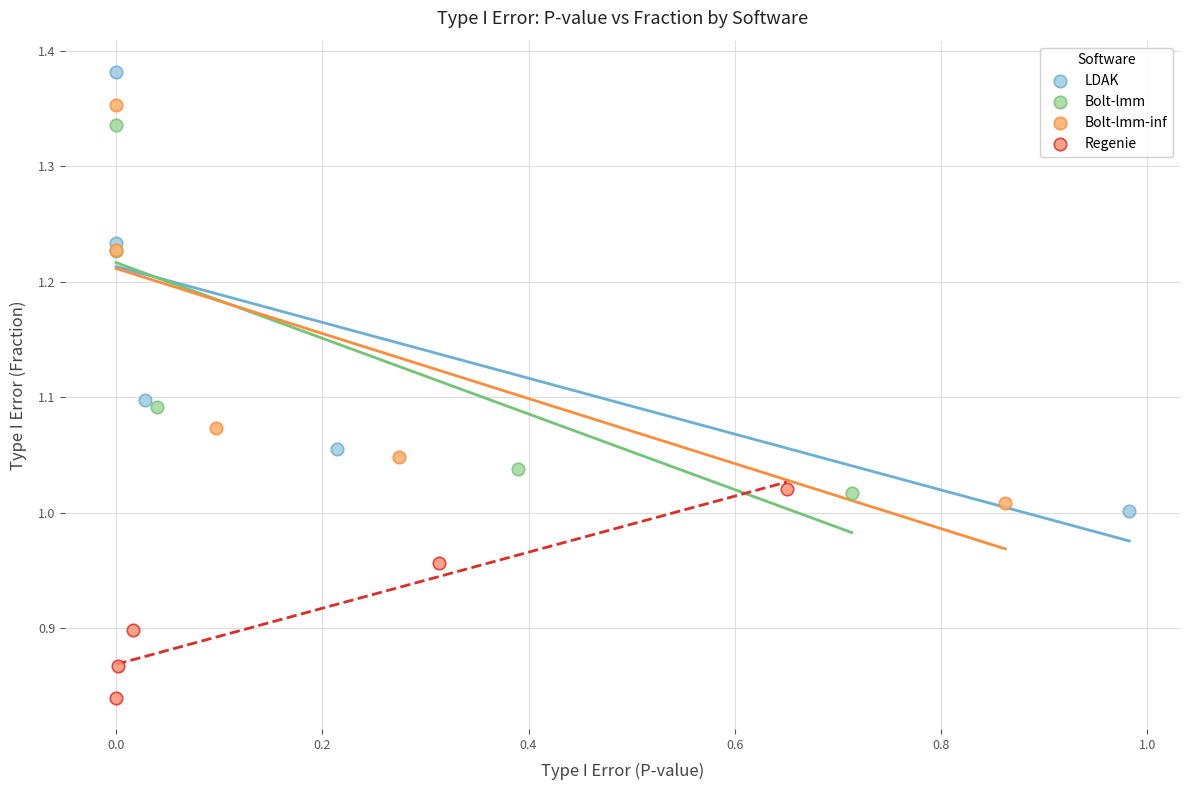

Which series contains the lowest Y value?

Regenie